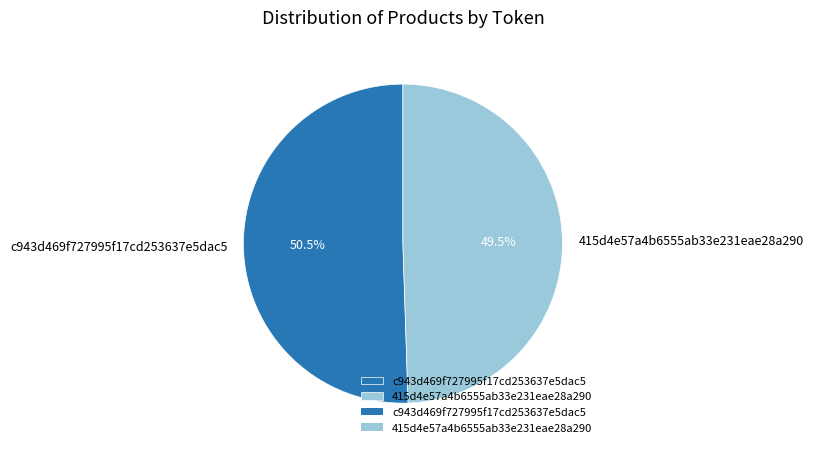

Does any single category account for the majority?

Yes